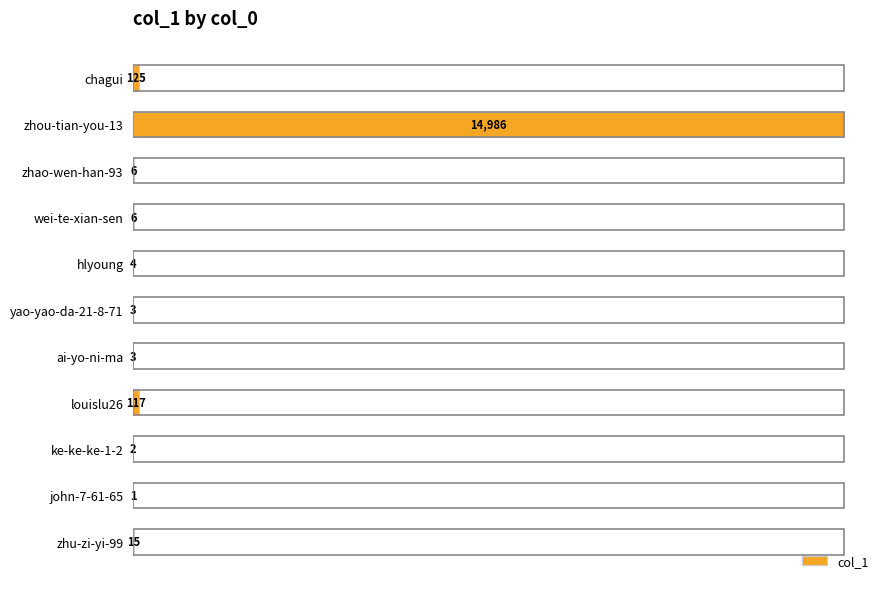

Reading top to bottom, list all the values displayed in this chart.

chagui=125	zhou-tian-you-13=14986	zhao-wen-han-93=6	wei-te-xian-sen=6	hlyoung=4	yao-yao-da-21-8-71=3	ai-yo-ni-ma=3	louislu26=117	ke-ke-ke-1-2=2	john-7-61-65=1	zhu-zi-yi-99=15